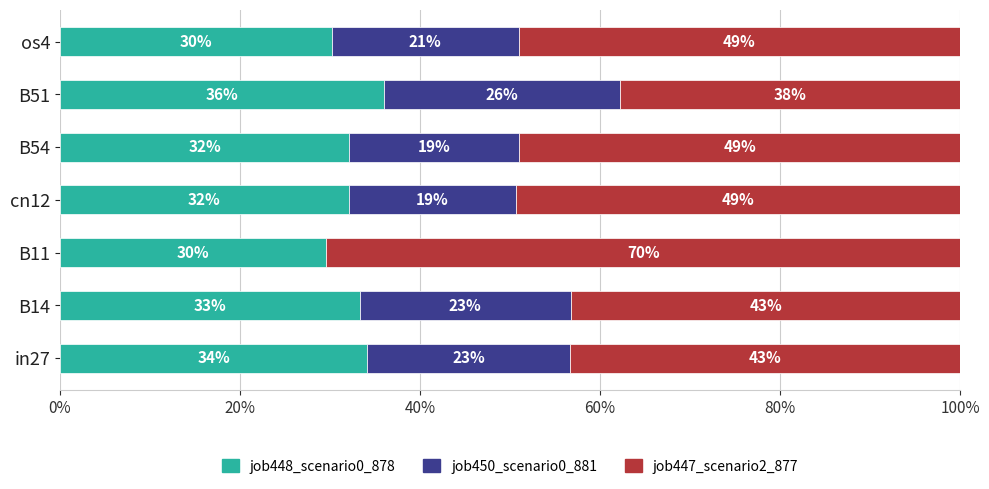

What are all the series names shown in the legend?

job448_scenario0_878, job450_scenario0_881, job447_scenario2_877